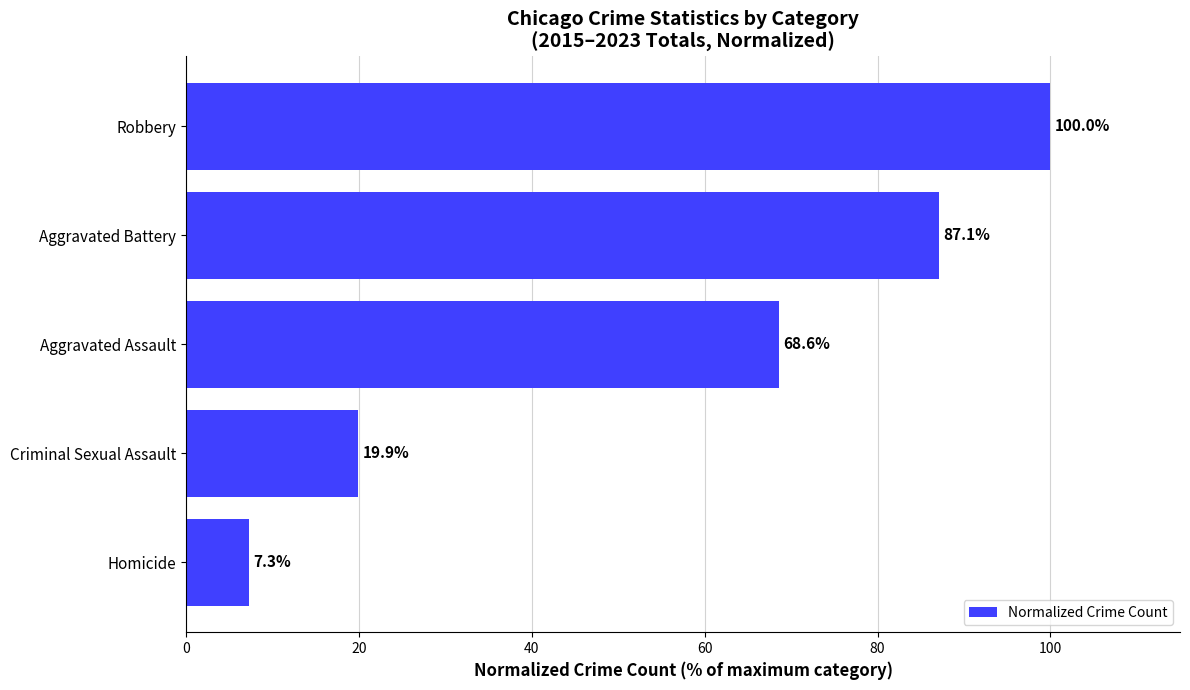

List the labels in order of value, largest first.

Robbery, Aggravated Battery, Aggravated Assault, Criminal Sexual Assault, Homicide